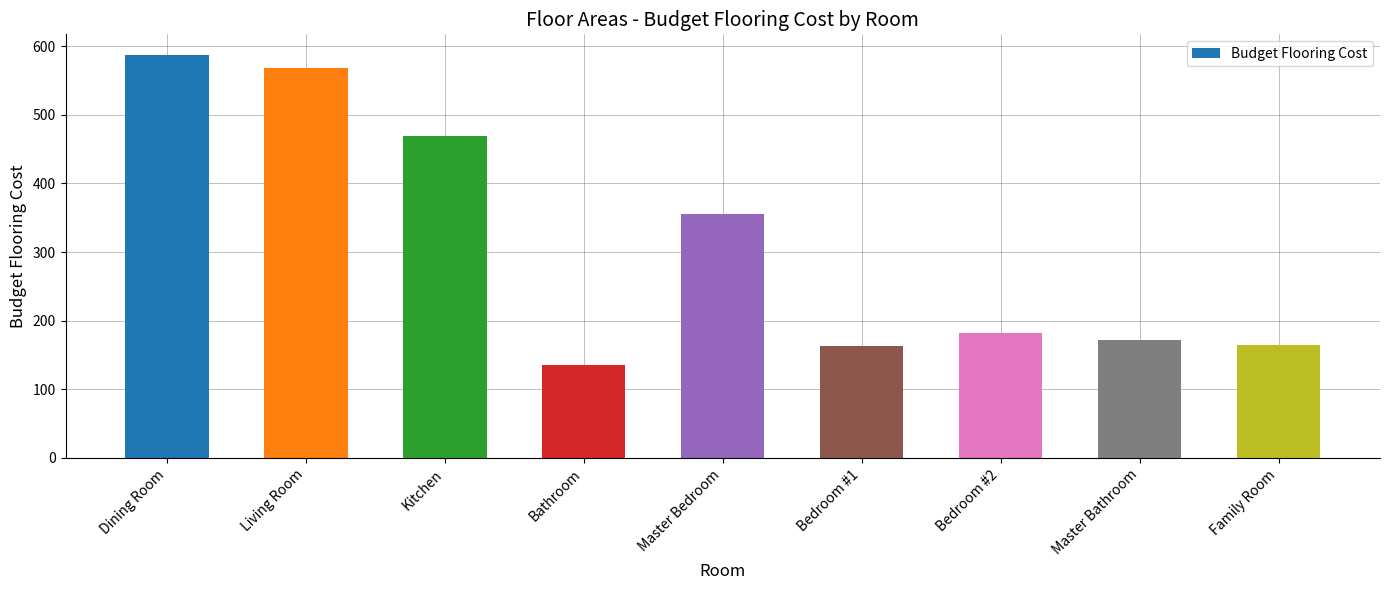

What is the greatest value displayed?

588.0